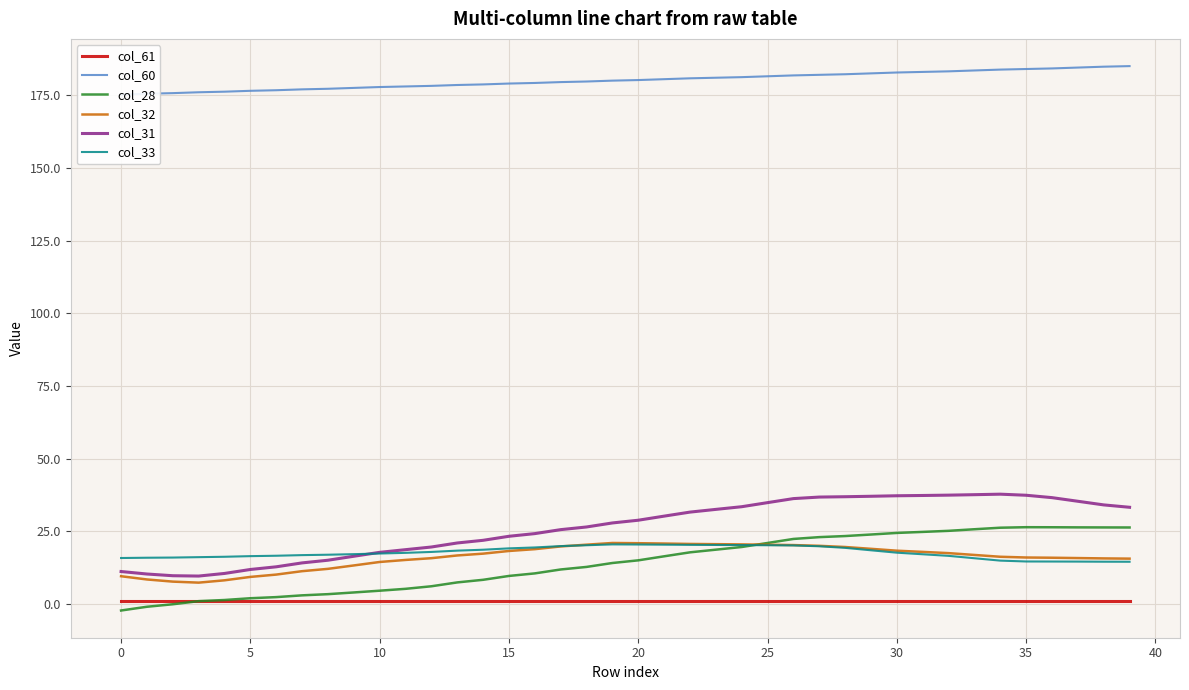

What is the sum of the col_28 values at 25 and 10?

25.6